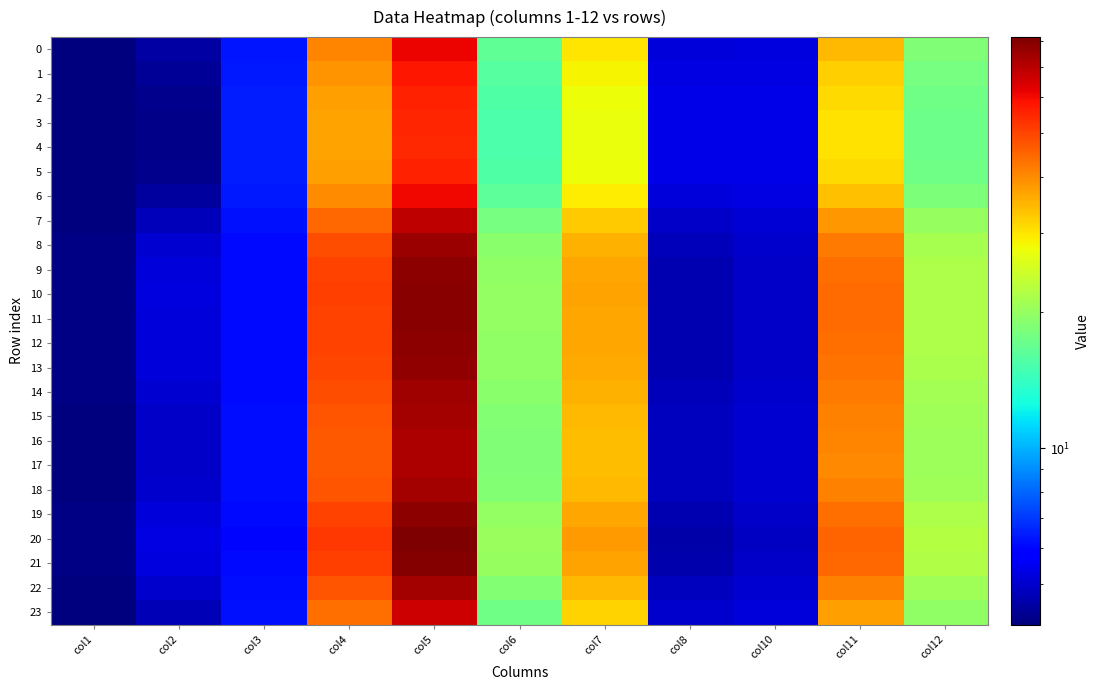

Reading left to right, what are all the values shown in this chart?

0: col1=4.1	col2=4.5	col3=6.3	col4=40.5	col5=61.4	col6=16.6	col7=29.8	col8=5.2	col10=5.3	col11=34.3	col12=18.6
1: col1=4.1	col2=4.3	col3=6.4	col4=38.6	col5=57.9	col6=16.0	col7=28.5	col8=5.3	col10=5.3	col11=32.2	col12=17.8
2: col1=4.1	col2=4.2	col3=6.4	col4=37.4	col5=55.7	col6=15.6	col7=27.7	col8=5.3	col10=5.4	col11=30.9	col12=17.4
3: col1=4.1	col2=4.2	col3=6.4	col4=36.9	col5=54.8	col6=15.5	col7=27.4	col8=5.4	col10=5.4	col11=30.3	col12=17.2
4: col1=4.1	col2=4.2	col3=6.4	col4=36.9	col5=54.7	col6=15.4	col7=27.3	col8=5.4	col10=5.4	col11=30.2	col12=17.2
5: col1=4.1	col2=4.2	col3=6.4	col4=37.4	col5=55.7	col6=15.6	col7=27.7	col8=5.3	col10=5.4	col11=30.9	col12=17.4
6: col1=4.1	col2=4.4	col3=6.4	col4=39.8	col5=60.2	col6=16.4	col7=29.4	col8=5.2	col10=5.3	col11=33.6	col12=18.3
7: col1=4.1	col2=4.8	col3=6.2	col4=44.6	col5=68.9	col6=17.9	col7=32.7	col8=4.9	col10=5.1	col11=38.5	col12=20.0
8: col1=4.1	col2=5.0	col3=6.1	col4=48.2	col5=75.1	col6=19.2	col7=35.2	col8=4.7	col10=5.0	col11=41.9	col12=21.2
9: col1=4.1	col2=5.2	col3=6.1	col4=49.9	col5=78.0	col6=19.7	col7=36.3	col8=4.7	col10=5.0	col11=43.5	col12=21.7
10: col1=4.1	col2=5.2	col3=6.1	col4=50.5	col5=79.0	col6=19.9	col7=36.8	col8=4.6	col10=4.9	col11=44.0	col12=21.9
11: col1=4.1	col2=5.2	col3=6.1	col4=50.4	col5=78.8	col6=19.9	col7=36.7	col8=4.6	col10=4.9	col11=43.9	col12=21.9
12: col1=4.1	col2=5.2	col3=6.1	col4=49.9	col5=78.1	col6=19.7	col7=36.4	col8=4.7	col10=5.0	col11=43.5	col12=21.7
13: col1=4.1	col2=5.1	col3=6.1	col4=49.7	col5=77.6	col6=19.7	col7=36.2	col8=4.7	col10=5.0	col11=43.3	col12=21.7
14: col1=4.1	col2=5.0	col3=6.1	col4=48.1	col5=74.9	col6=19.1	col7=35.1	col8=4.8	col10=5.0	col11=41.8	col12=21.2
15: col1=4.1	col2=5.0	col3=6.2	col4=47.2	col5=73.3	col6=18.8	col7=34.5	col8=4.8	col10=5.0	col11=40.9	col12=20.9
16: col1=4.1	col2=4.9	col3=6.2	col4=46.6	col5=72.4	col6=18.6	col7=34.1	col8=4.8	col10=5.1	col11=40.4	col12=20.7
17: col1=4.1	col2=4.9	col3=6.2	col4=46.5	col5=72.1	col6=18.6	col7=34.0	col8=4.8	col10=5.1	col11=40.2	col12=20.6
18: col1=4.1	col2=5.0	col3=6.2	col4=47.3	col5=73.5	col6=18.8	col7=34.5	col8=4.8	col10=5.0	col11=41.0	col12=20.9
19: col1=4.1	col2=5.2	col3=6.1	col4=50.1	col5=78.3	col6=19.8	col7=36.5	col8=4.7	col10=4.9	col11=43.6	col12=21.8
20: col1=4.1	col2=5.3	col3=6.0	col4=51.9	col5=81.4	col6=20.4	col7=37.8	col8=4.6	col10=4.9	col11=45.3	col12=22.3
21: col1=4.1	col2=5.2	col3=6.1	col4=50.9	col5=79.7	col6=20.1	col7=37.1	col8=4.6	col10=4.9	col11=44.4	col12=22.0
22: col1=4.1	col2=5.0	col3=6.2	col4=47.2	col5=73.4	col6=18.8	col7=34.5	col8=4.8	col10=5.0	col11=41.0	col12=20.9
23: col1=4.1	col2=4.7	col3=6.3	col4=43.3	col5=66.5	col6=17.5	col7=31.8	col8=5.0	col10=5.2	col11=37.2	col12=19.6